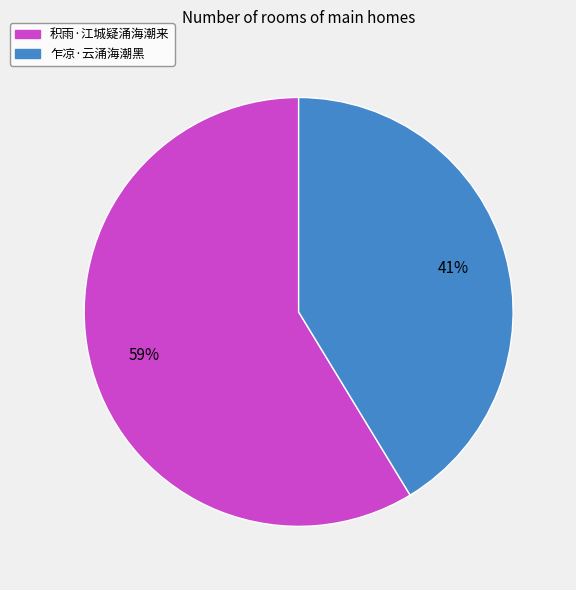

To the nearest percent, what portion does 乍凉·云涌海潮黑 represent?

41%